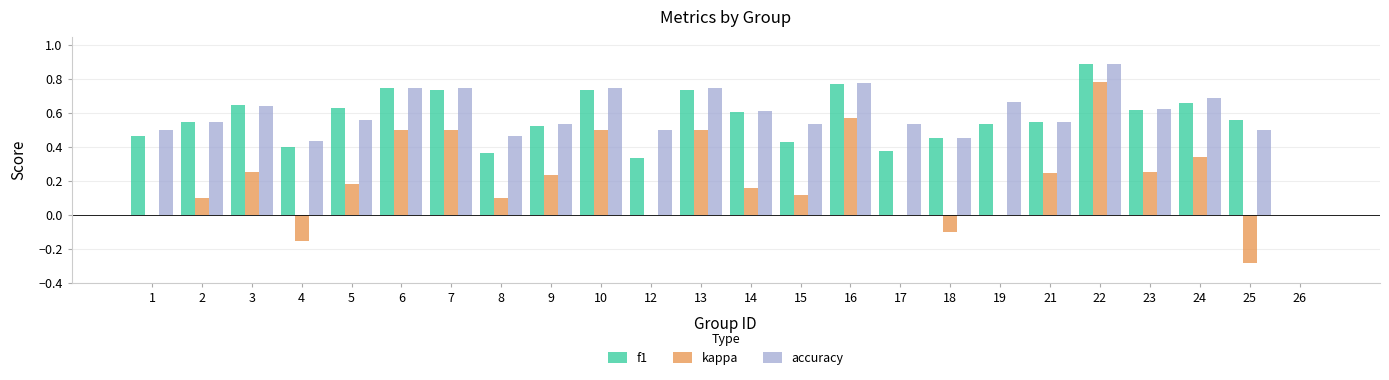

Between 3 and 22, which series saw the biggest shift?

kappa